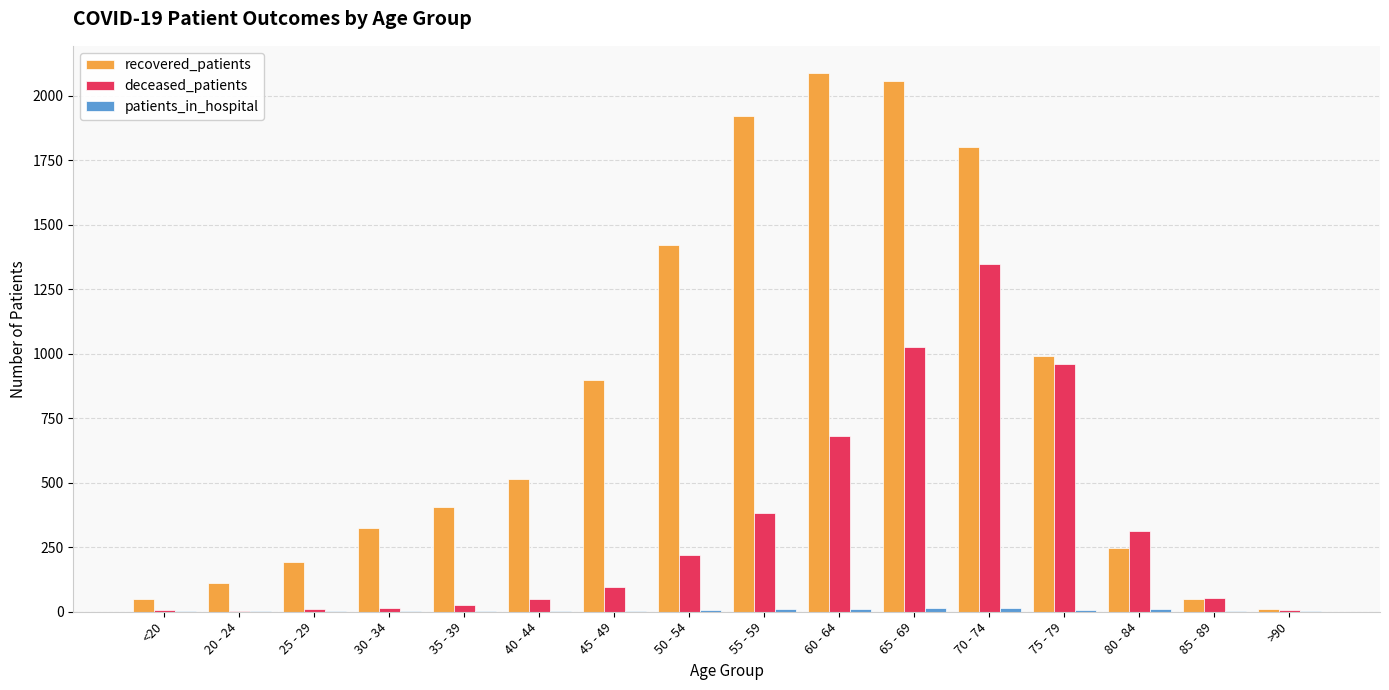

Does the chart contain stacked bars?

No